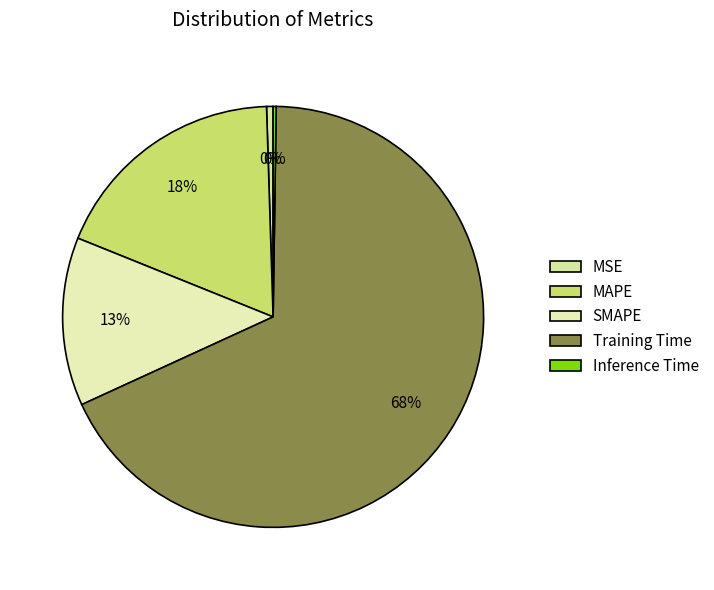

What percentage is NOT represented by SMAPE?

87.1%